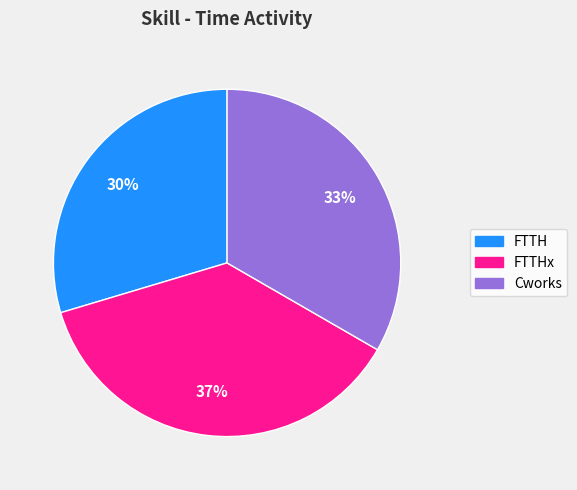

How many segments does this pie chart have?

3